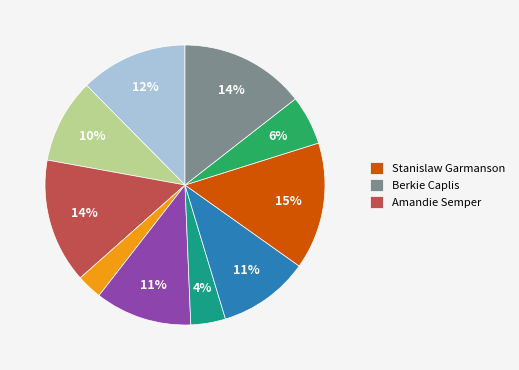

To the nearest percent, what is the average slice percentage?

10%